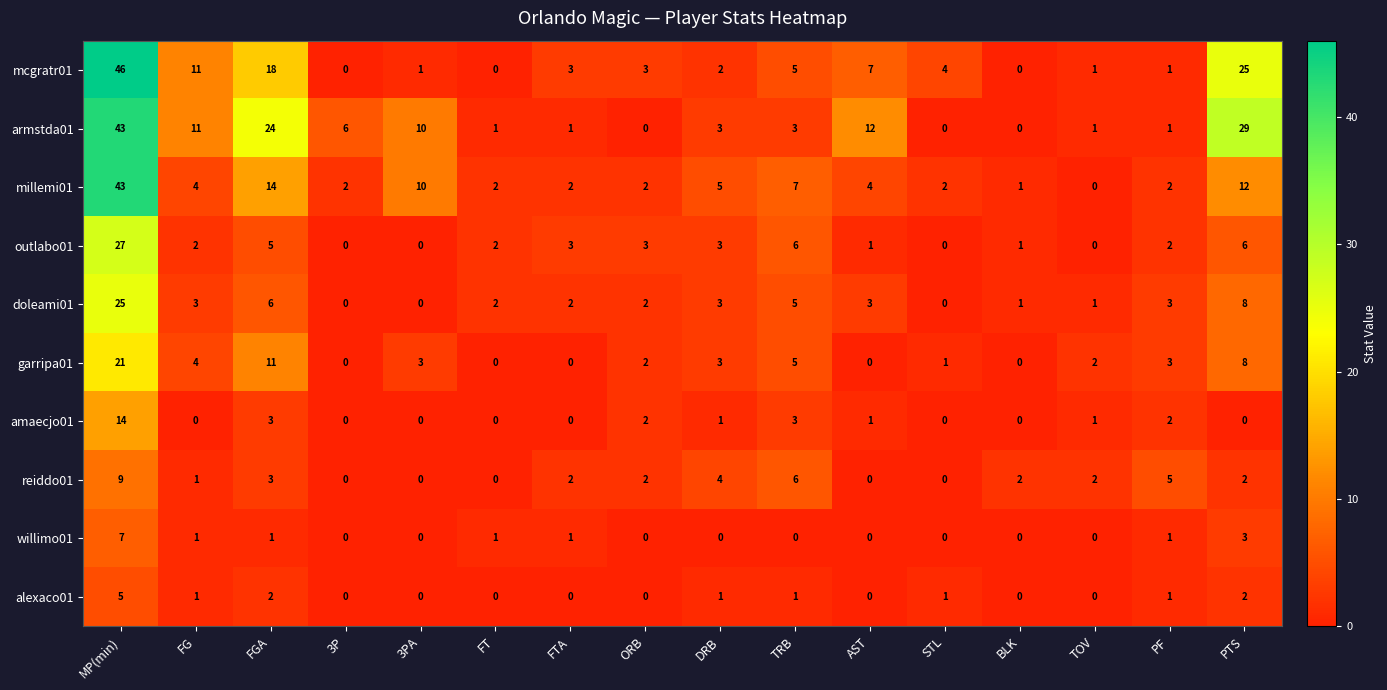

Which series has the largest range (max minus min)?

mcgratr01